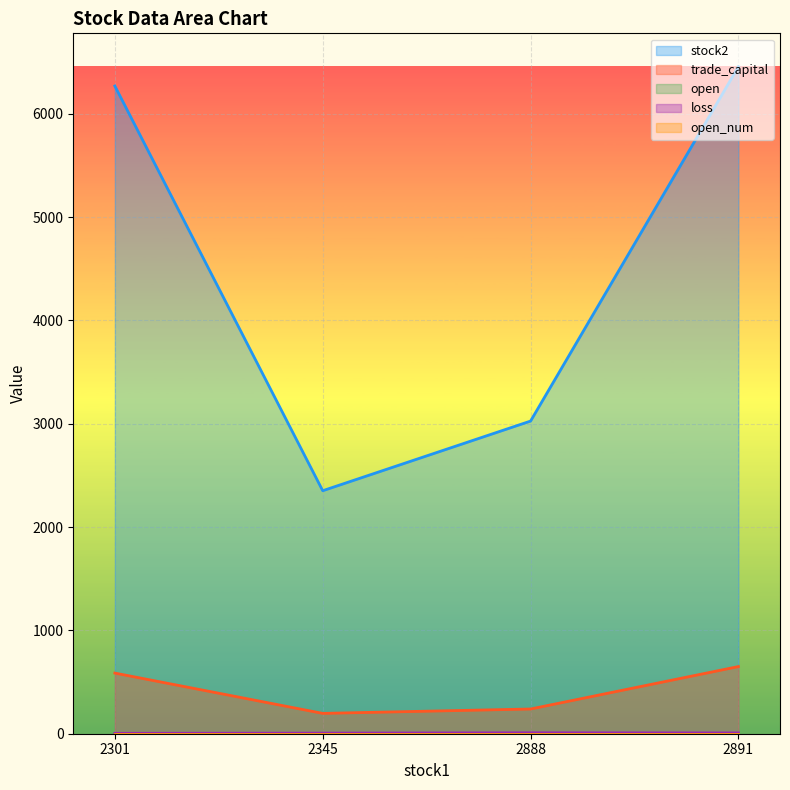

Reading left to right, extract all data points from this chart.

stock2: 6269.0	2352.0	3026.0	6456.0
trade_capital: 586.8	196.9	239.3	650.0
open: 1.7	3.2	2.6	1.2
loss: 3.5	5.5	9.0	7.5